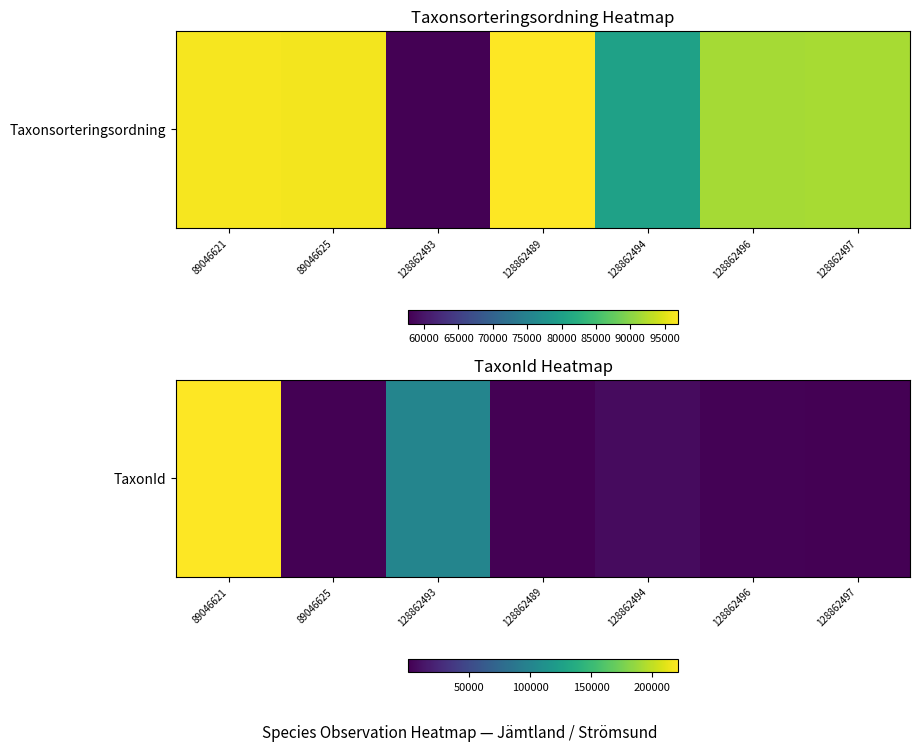

What is the average value?

47068